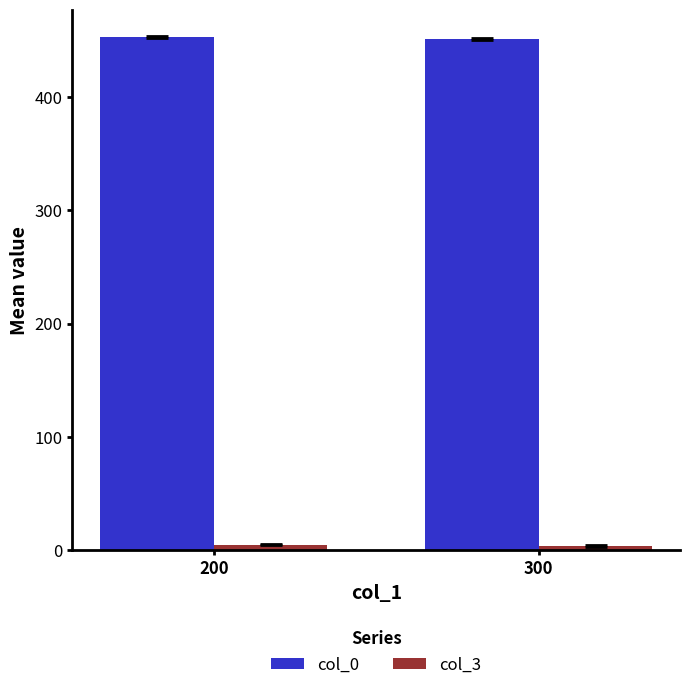

At which label does col_3 first exceed 4?

200